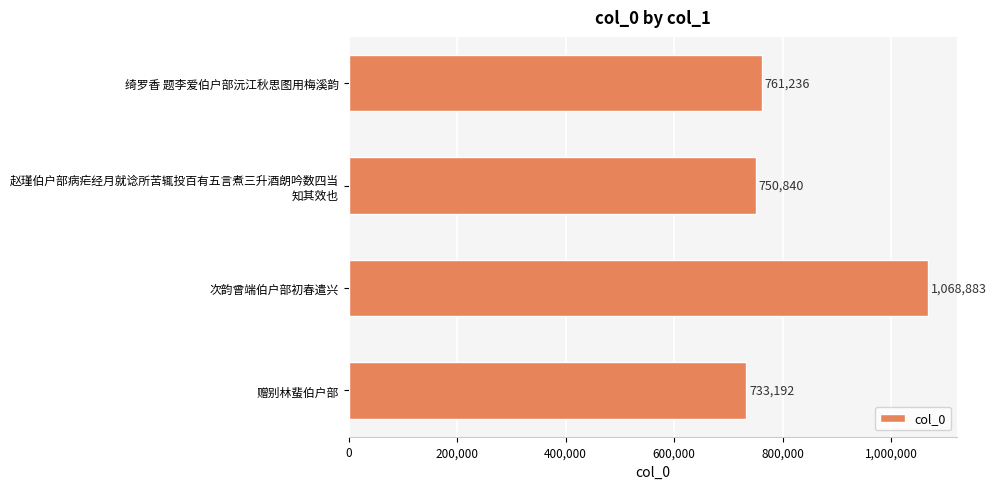

Rank the categories by value from lowest to highest.

赠别林蜚伯户部, 赵瑾伯户部病疟经月就谂所苦辄投百有五言煮三升酒朗吟数四当
知其效也, 绮罗香 题李爱伯户部沅江秋思图用梅溪韵, 次韵曾端伯户部初春遣兴